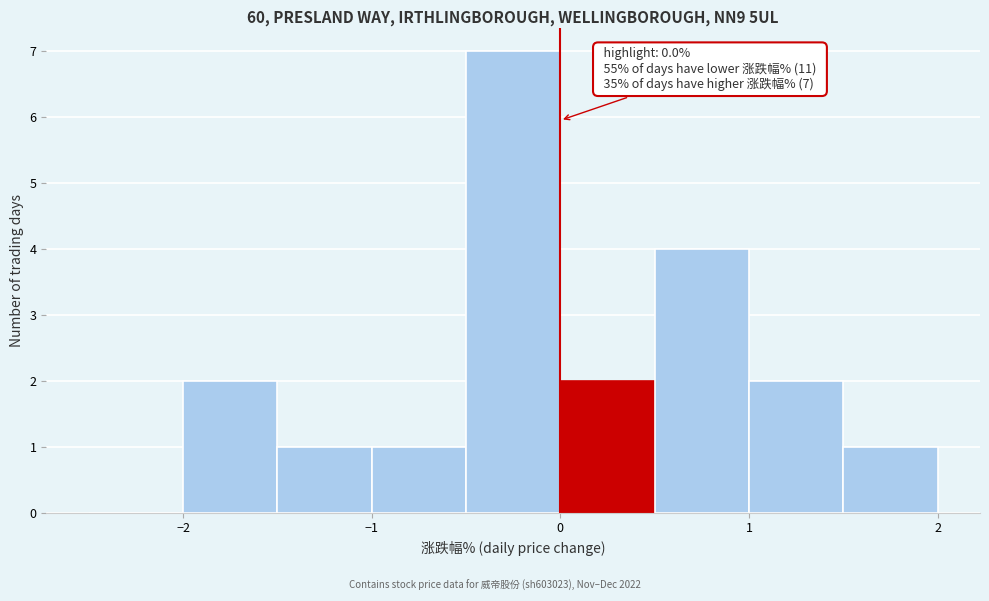

Which range on the x-axis has the tallest bar?

-0.5 to 0.0